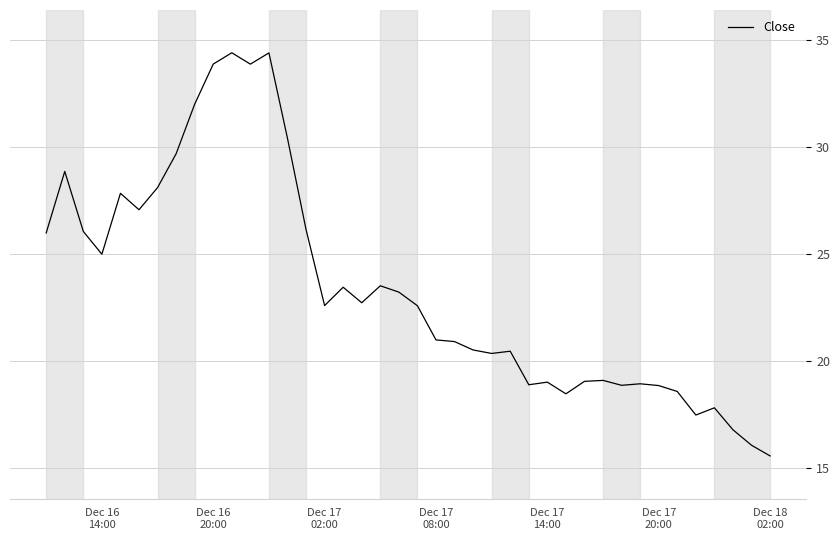

What is the minimum value shown in the chart?

15.6